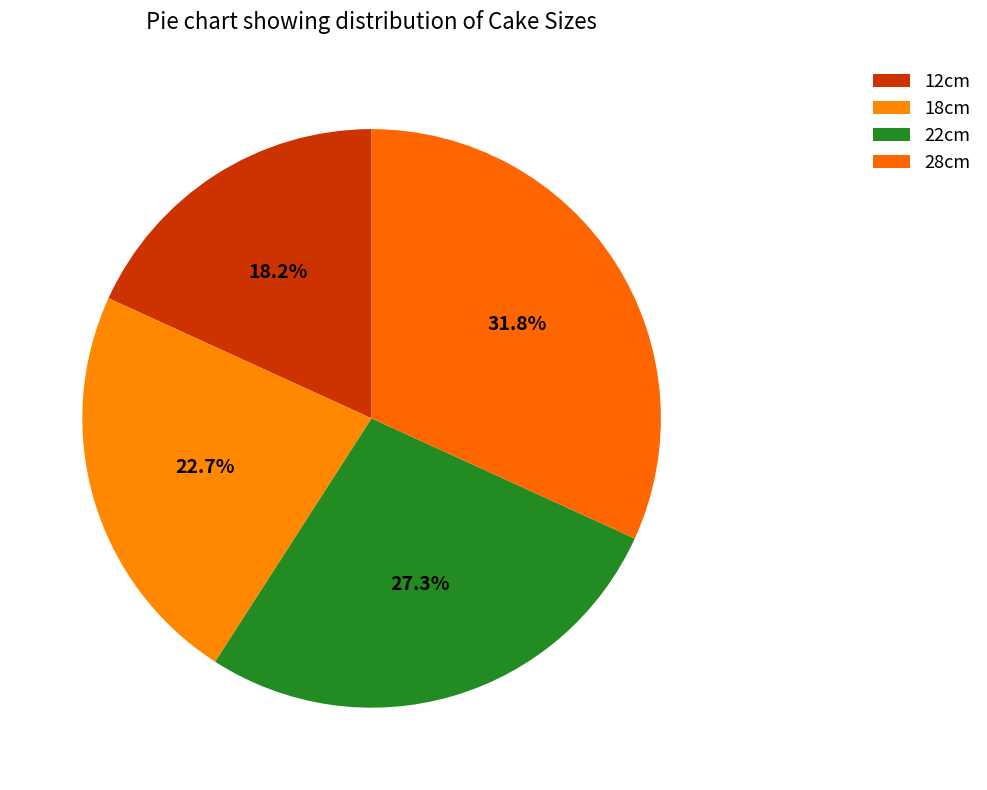

Which category has the biggest portion of the pie?

28cm